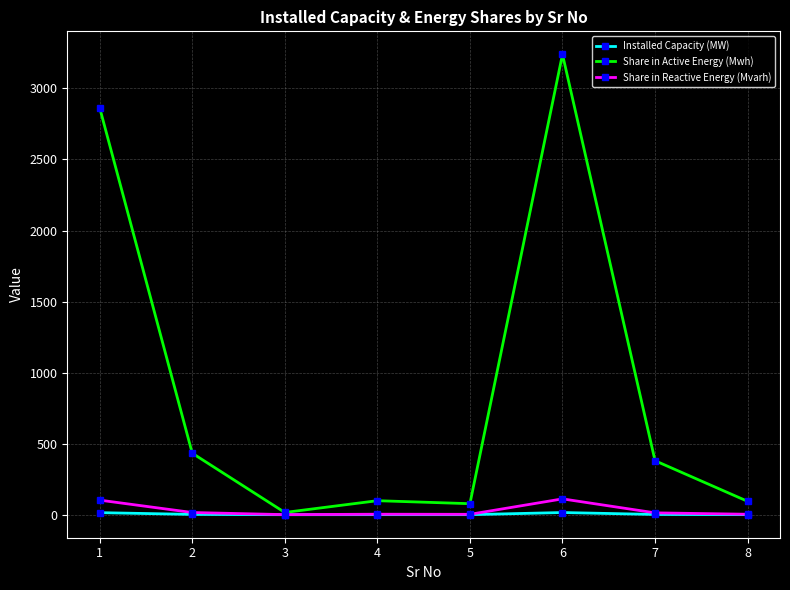

At which label is Share in Active Energy (Mwh) closest to 1627?

2